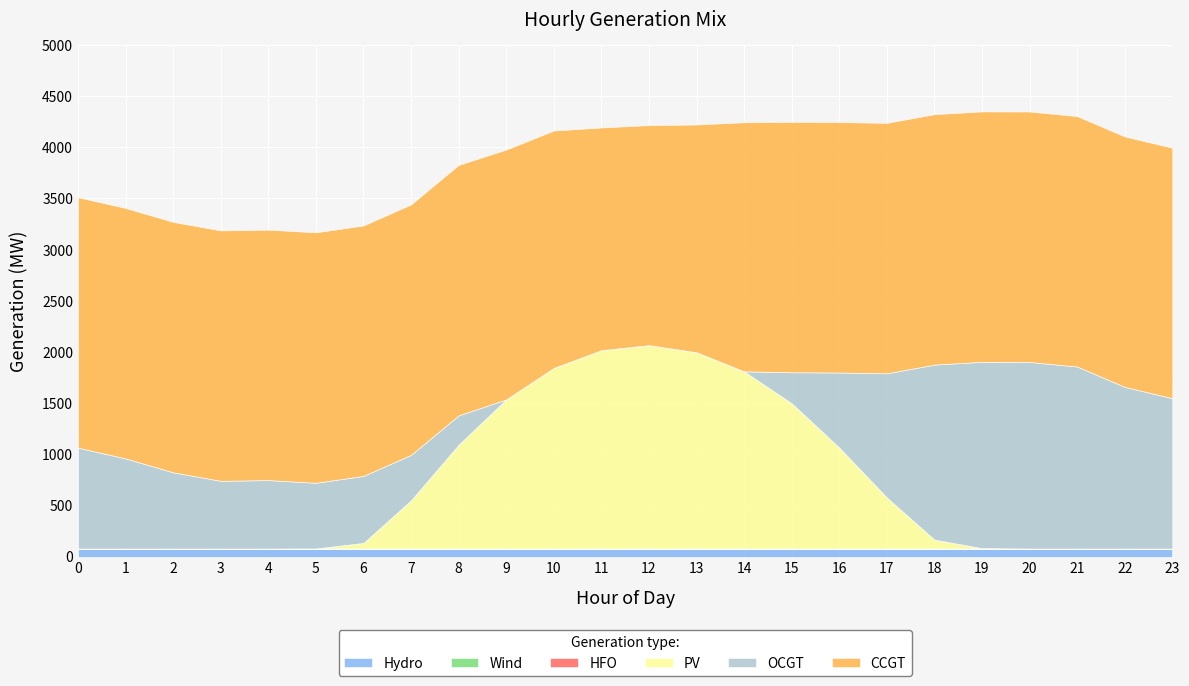

Reading left to right, extract all data points from this chart.

CCGT: 0=2448	1=2448	2=2448	3=2448	4=2448	5=2448	6=2448	7=2448	8=2448	9=2442	10=2320	11=2177	12=2151	13=2226	14=2435	15=2448	16=2448	17=2448	18=2448	19=2448	20=2448	21=2448	22=2448	23=2448
OCGT: 0=986	1=881	2=745	3=662	4=669	5=642	6=655	7=444	8=287	9=0	10=0	11=0	12=0	13=0	14=0	15=303	16=734	17=1214	18=1711	19=1821	20=1824	21=1779	22=1580	23=1470
PV: 0=0	1=0	2=0	3=0	4=0	5=1	6=55	7=472	8=1015	9=1458	10=1766	11=1939	12=1988	13=1919	14=1732	15=1420	16=987	17=499	18=87	19=4	20=0	21=0	22=0	23=0
Wind: 0=0	1=0	2=0	3=0	4=0	5=0	6=0	7=0	8=0	9=0	10=0	11=0	12=0	13=0	14=0	15=0	16=0	17=0	18=0	19=0	20=0	21=0	22=0	23=0
HFO: 0=0	1=0	2=0	3=0	4=0	5=0	6=0	7=0	8=0	9=0	10=0	11=0	12=0	13=0	14=0	15=0	16=0	17=0	18=0	19=0	20=0	21=0	22=0	23=0
Hydro: 0=78	1=78	2=78	3=78	4=78	5=78	6=78	7=78	8=78	9=78	10=78	11=78	12=78	13=78	14=78	15=78	16=78	17=78	18=78	19=78	20=78	21=78	22=78	23=78